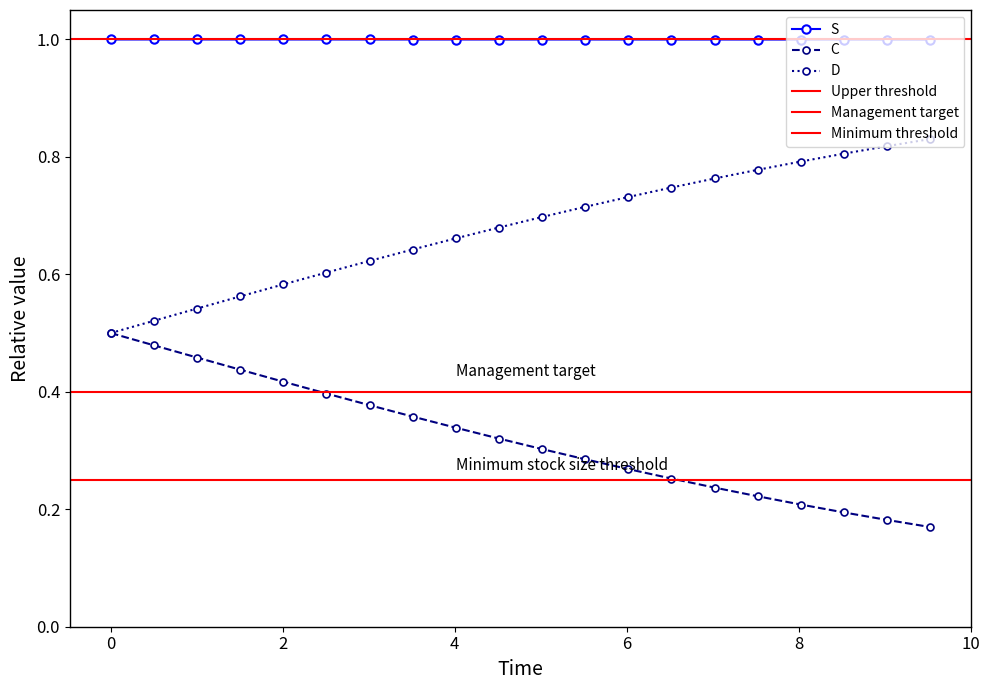

What is the value of the 14th point from the left?

1.0